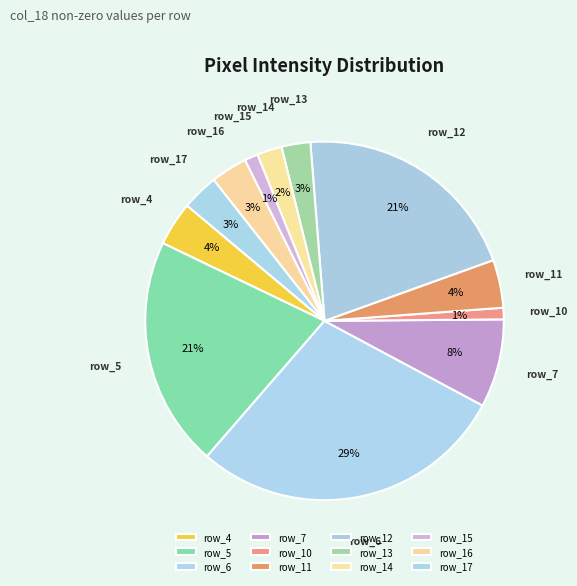

Combined, do row_7 and row_11 account for over 50%?

No